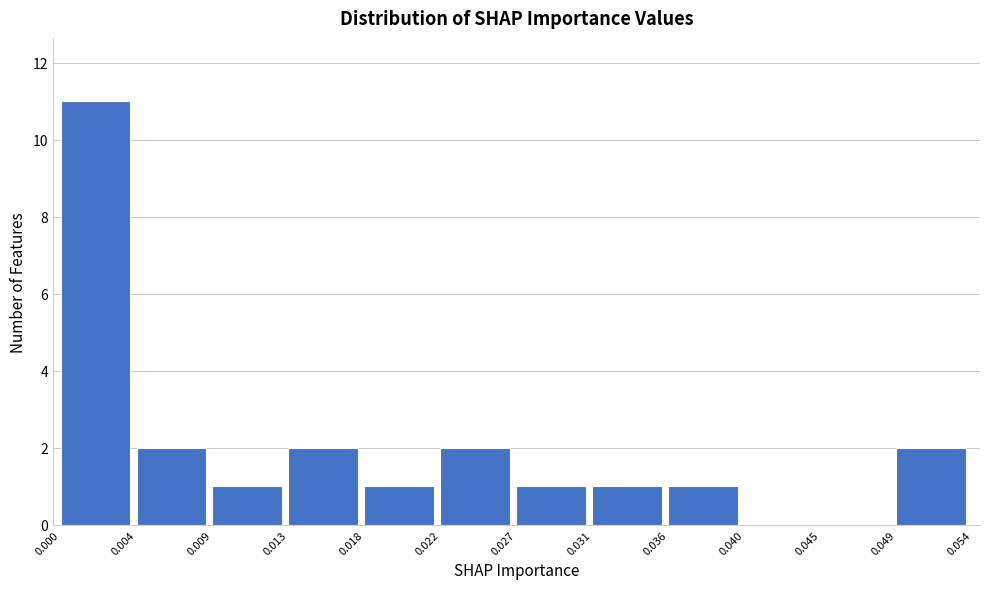

Reading left to right, transcribe this chart: for each bar, give the range it covers on the x-axis and its height. The values are not printed on the chart, so give them approximately, as read against the axis.

0.000 to 0.004: 11
0.004 to 0.009: 2
0.009 to 0.013: 1
0.013 to 0.018: 2
0.018 to 0.022: 1
0.022 to 0.027: 2
0.027 to 0.031: 1
0.031 to 0.036: 1
0.036 to 0.040: 1
0.040 to 0.045: 0
0.045 to 0.049: 0
0.049 to 0.054: 2